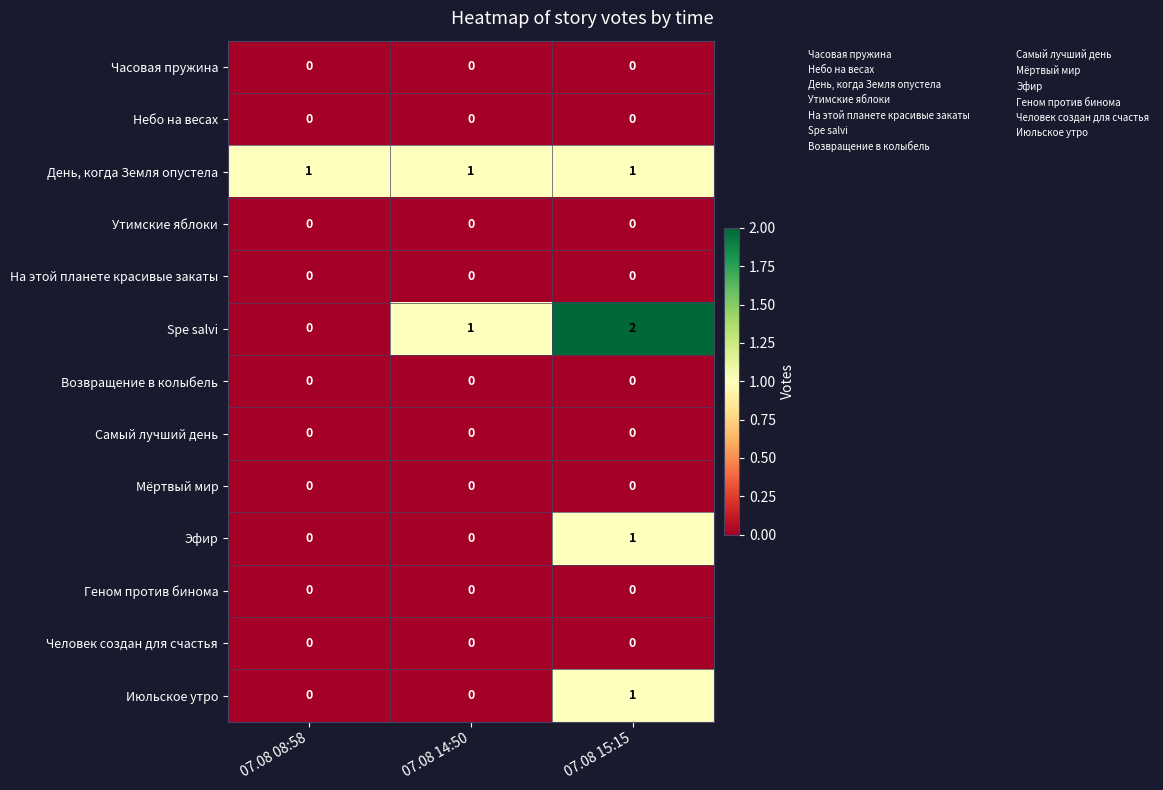

Which series changed the most between 07.08 08:58 and 07.08 14:50?

Spe salvi